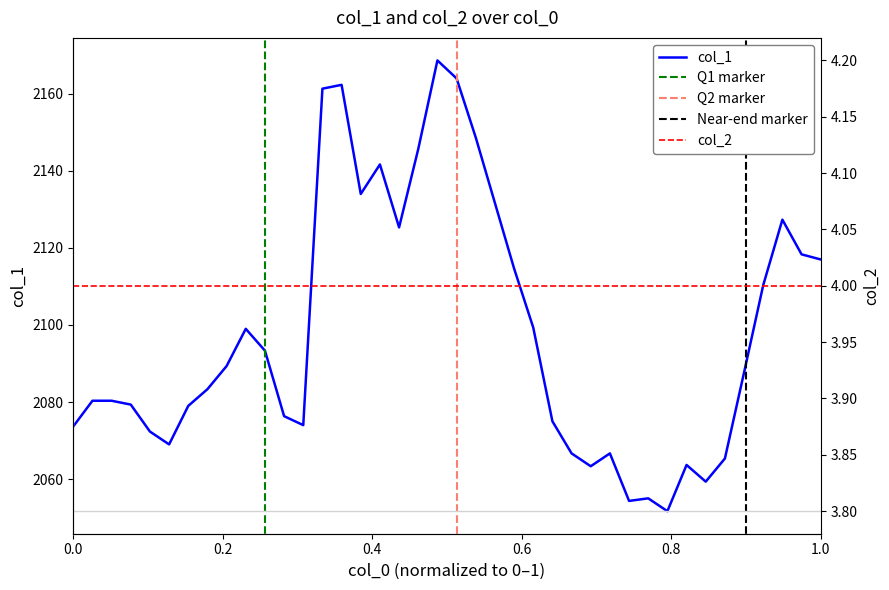

What is the minimum value for col_1?

2051.7